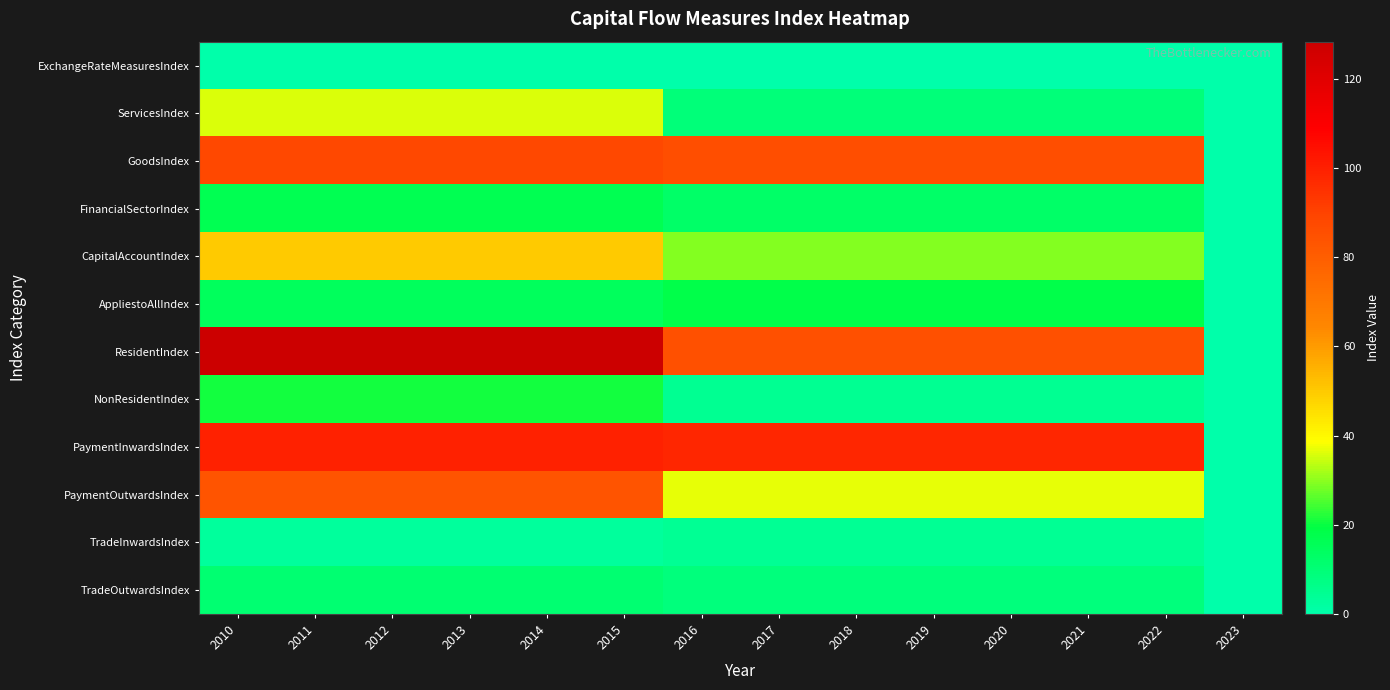

How many distinct data groups are displayed?

12